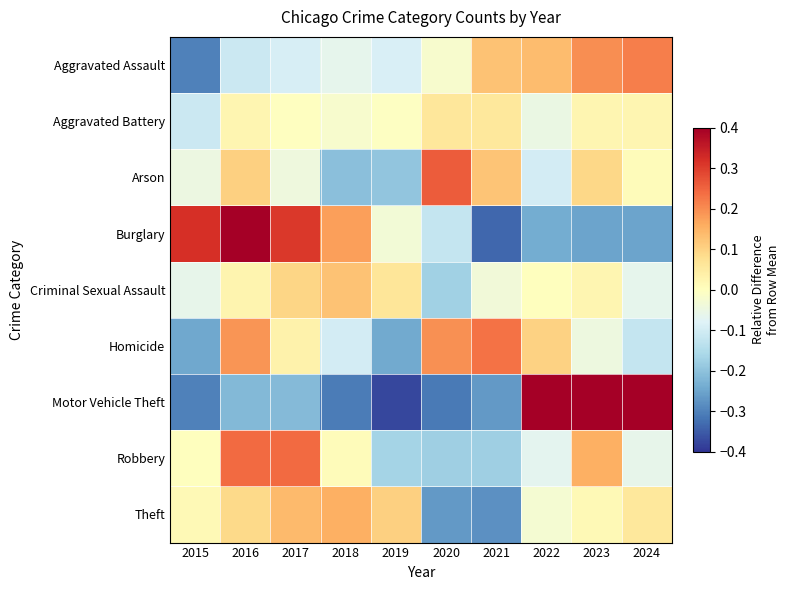

At how many categories does at least one series exceed 0?

10